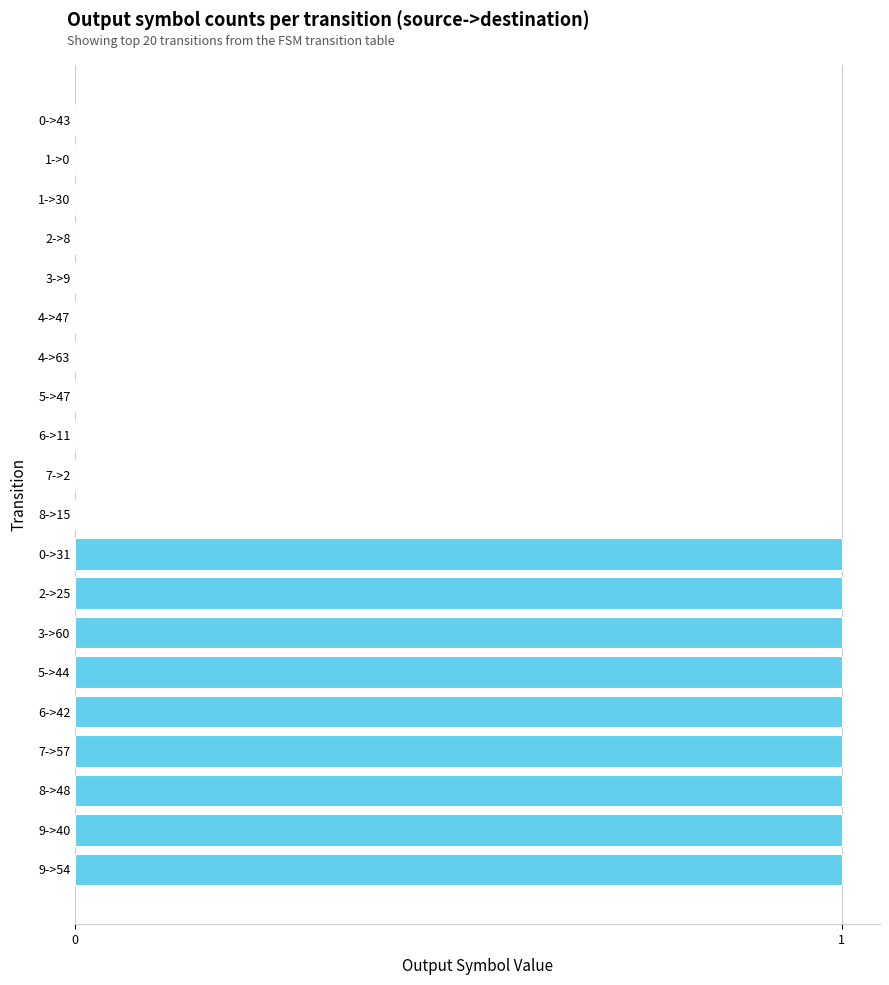

Is it true that the value at 0->43 is 0?

True